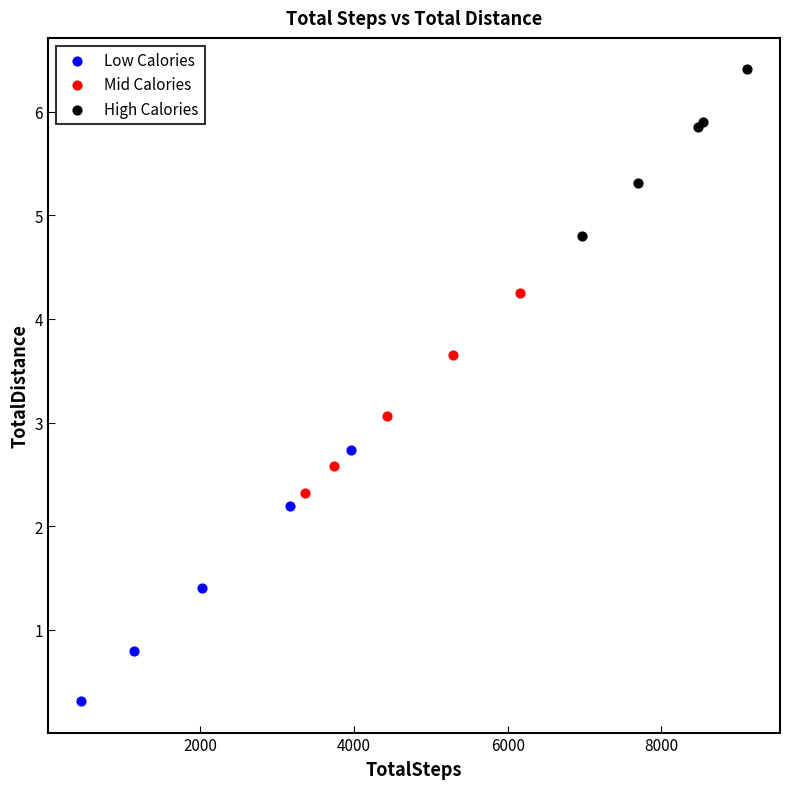

Which series contains the highest Y value?

High Calories